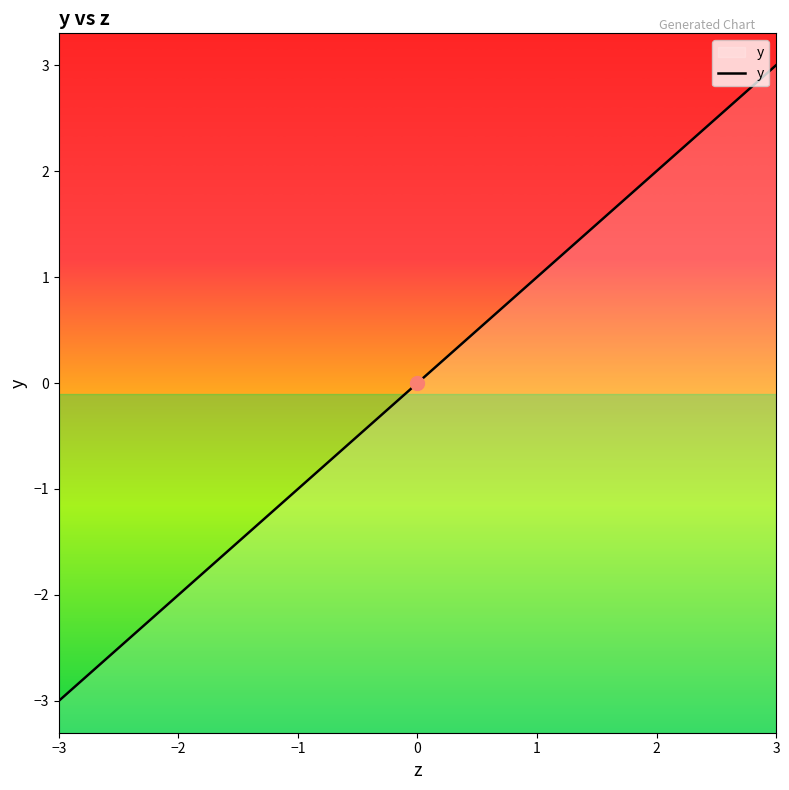

True or false: the data shows 1.0 at 1.

True